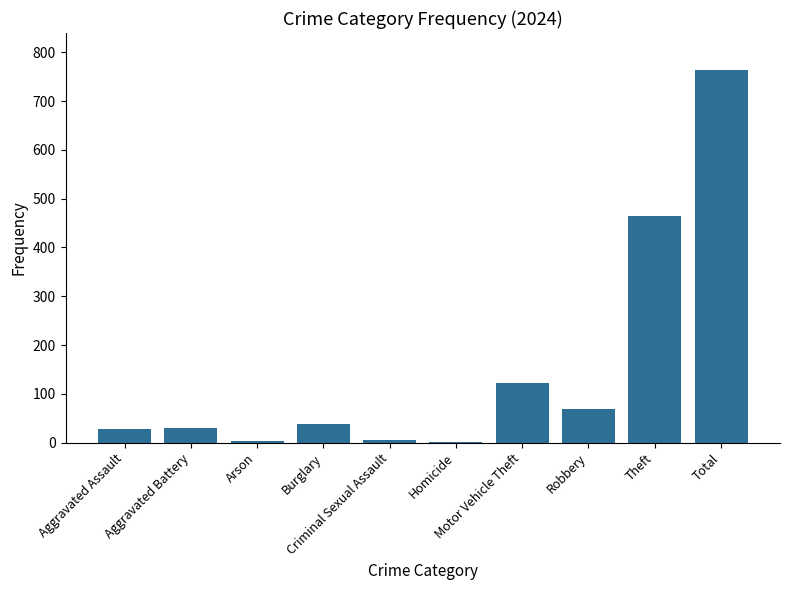

How many categories are shown in the chart?

10